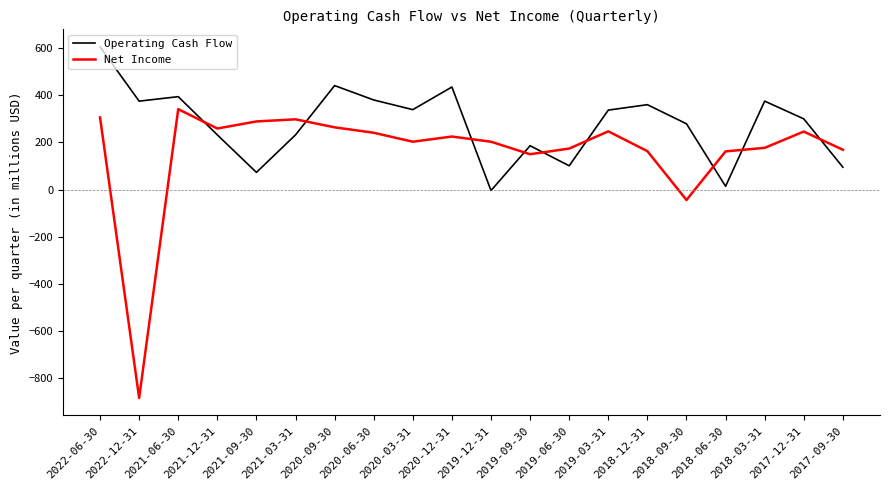

Rank the series by their maximum value, from lowest to highest.

Net Income, Operating Cash Flow